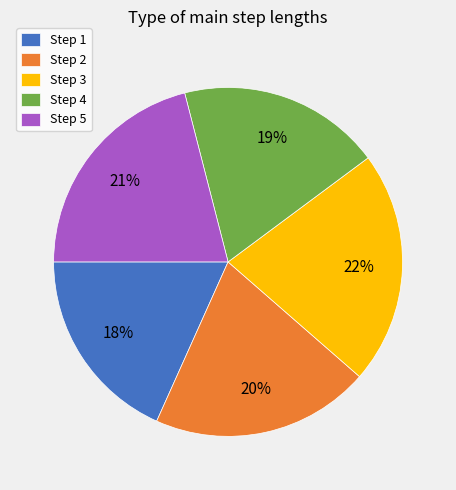

To the nearest percent, what portion does Step 1 represent?

18%